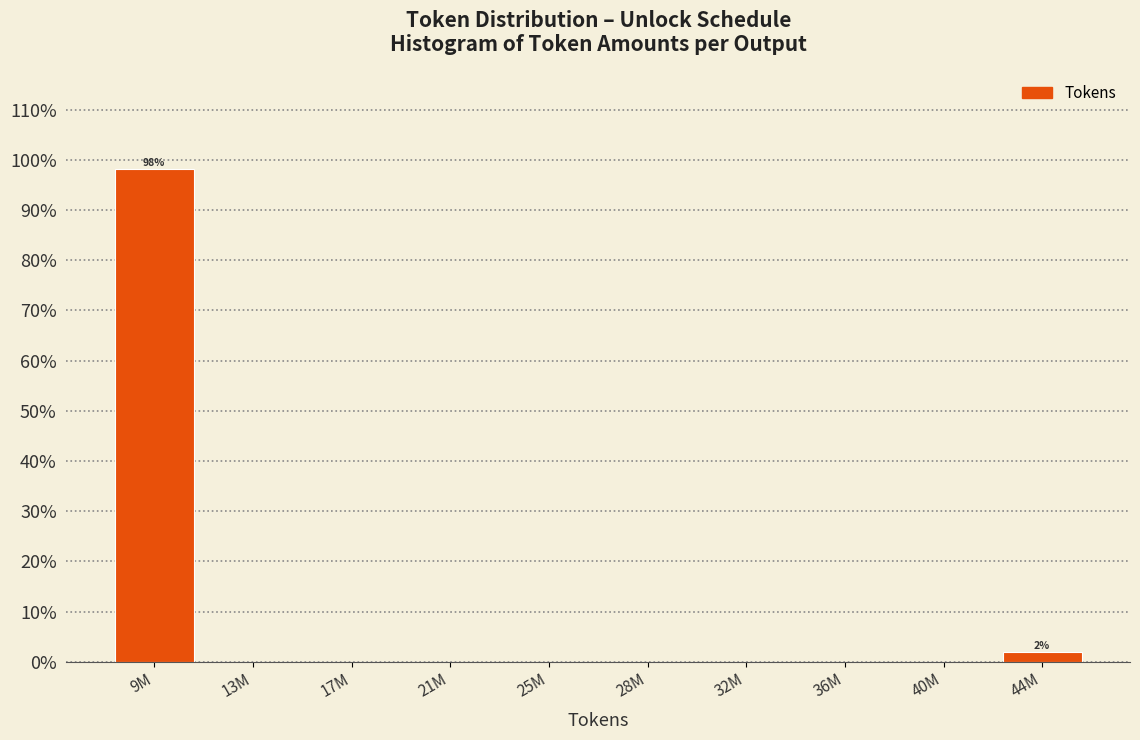

Reading left to right, transcribe all the data shown in this chart.

9M=98.1	13M=0.0	17M=0.0	21M=0.0	25M=0.0	28M=0.0	32M=0.0	36M=0.0	40M=0.0	44M=1.9